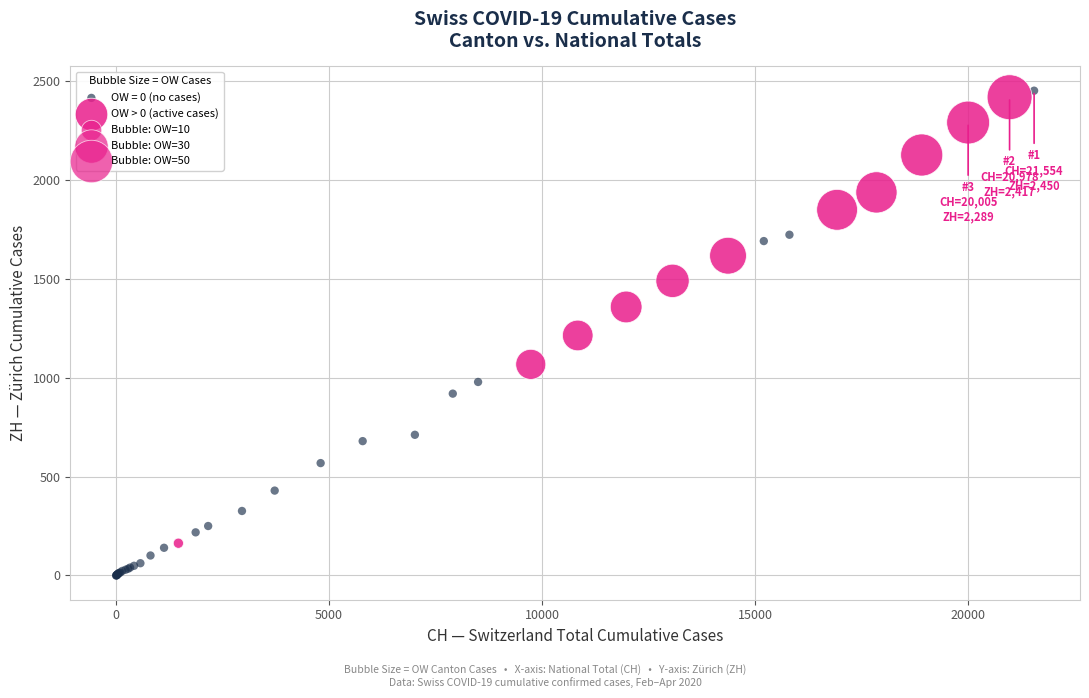

Which series contains the lowest Y value?

OW = 0 (no cases)